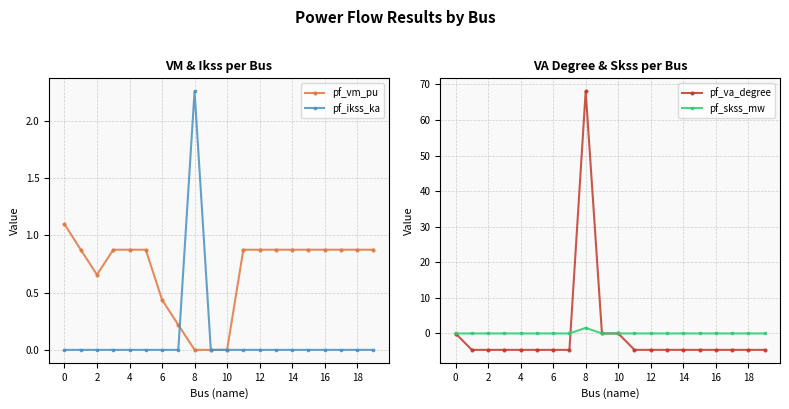

Which series has the largest total across all categories?

pf_vm_pu